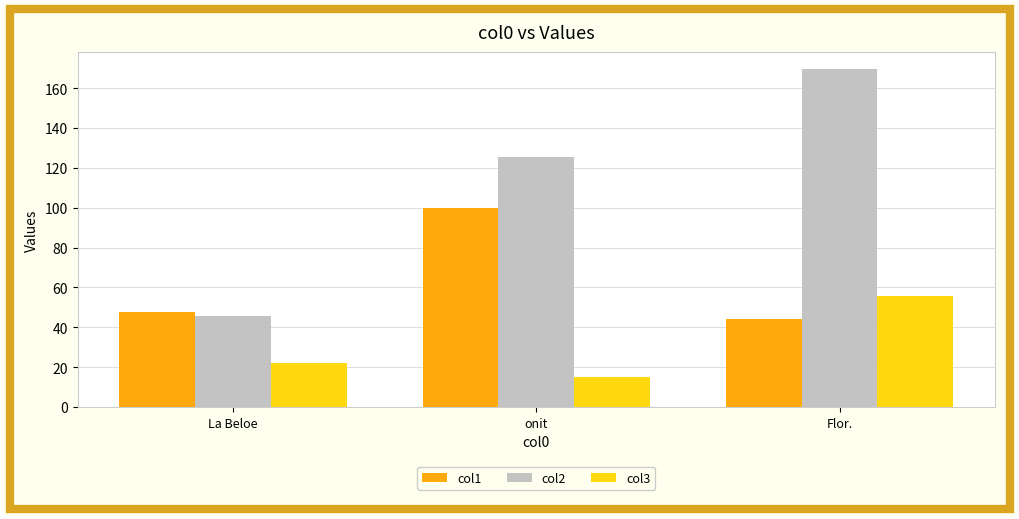

What value does the col1 series have at Flor.?

44.0